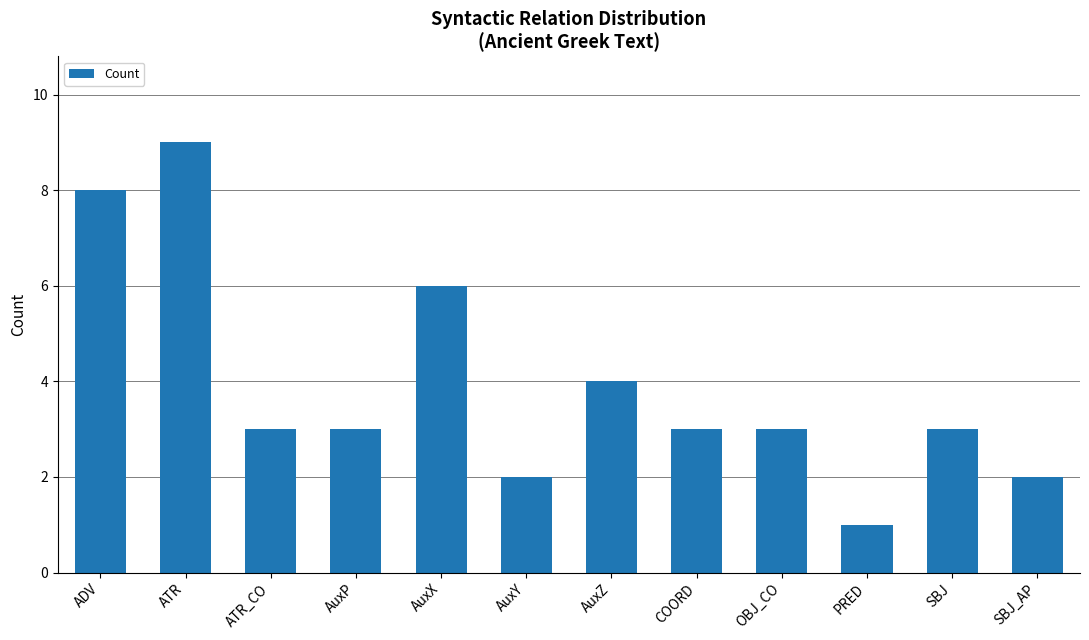

What is the label of the 3rd bar from the right?

PRED